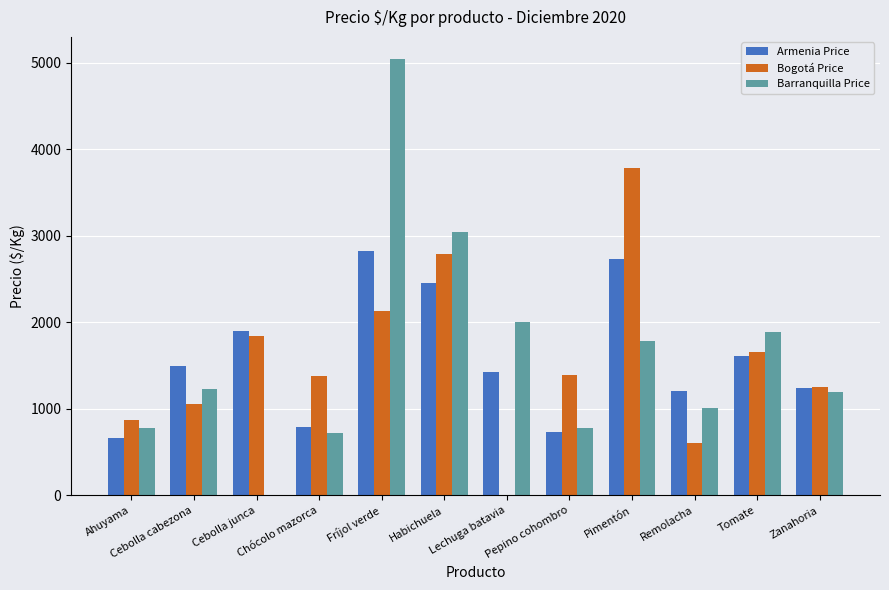

At which category is the sum across all series the highest?

Fríjol verde